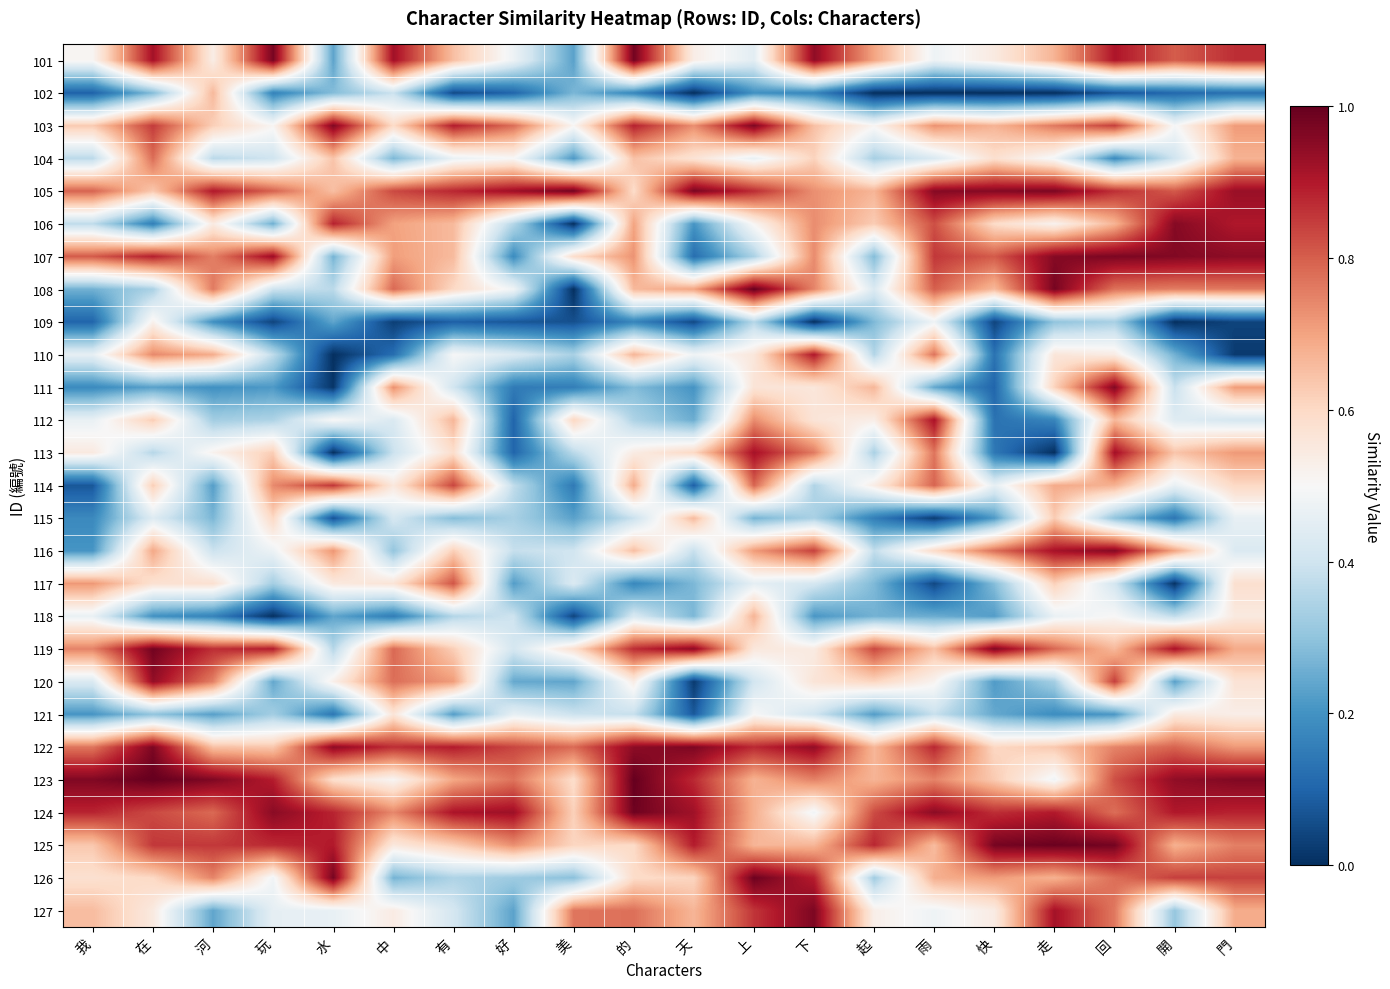

What is the total value across all series at 美?

10.4